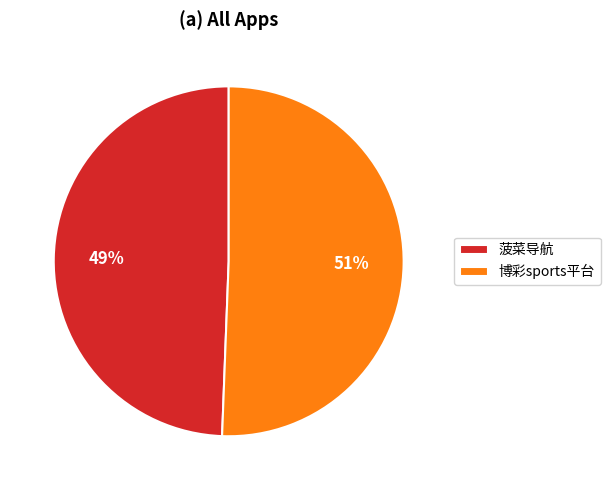

Count the number of slices in the pie.

2